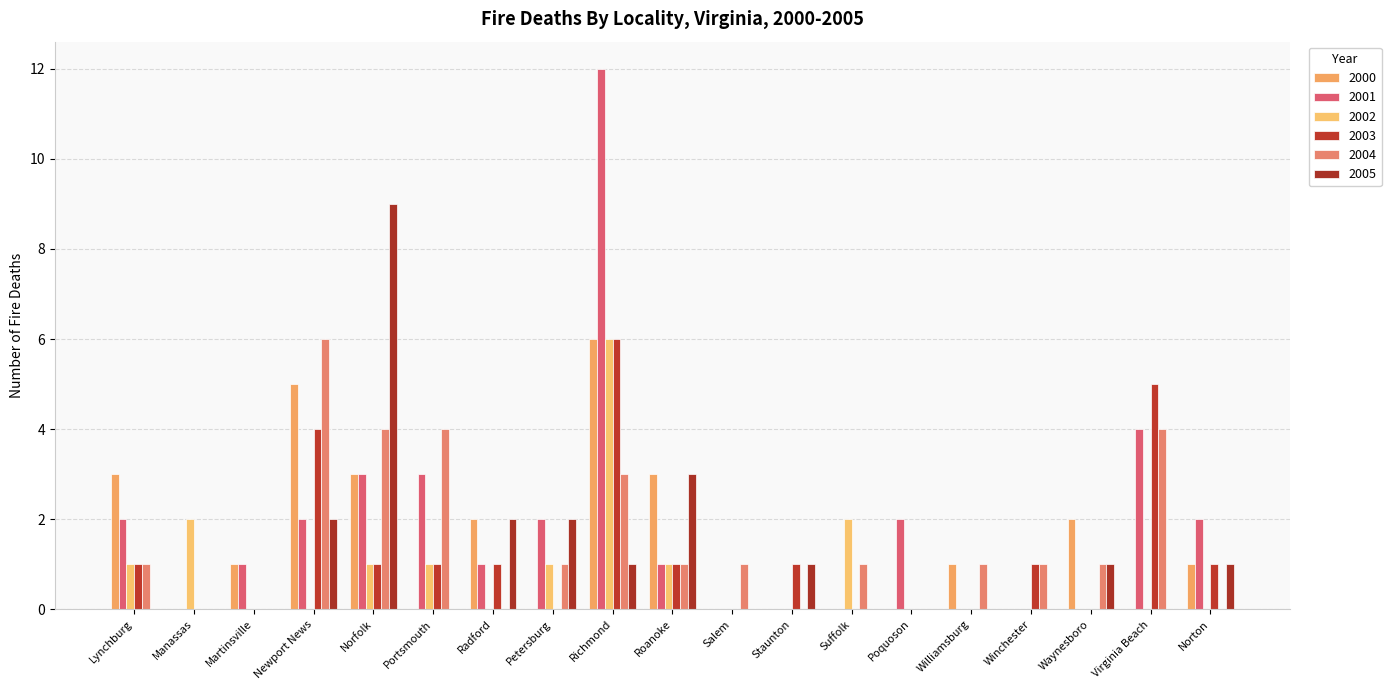

Which category has the lowest value across all series?

Manassas